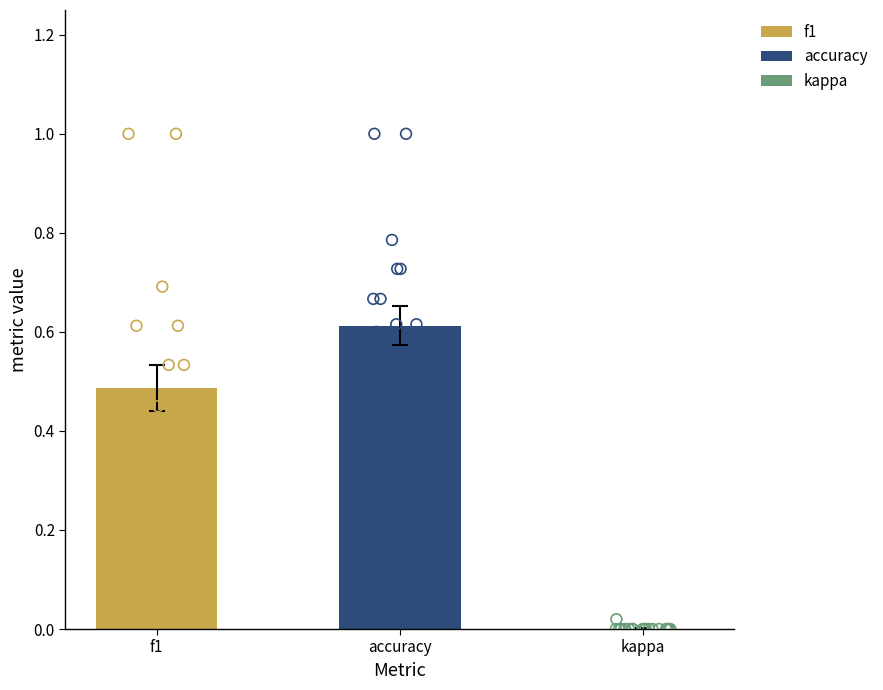

Is the value of accuracy at accuracy greater than the value of kappa at 11?

Yes